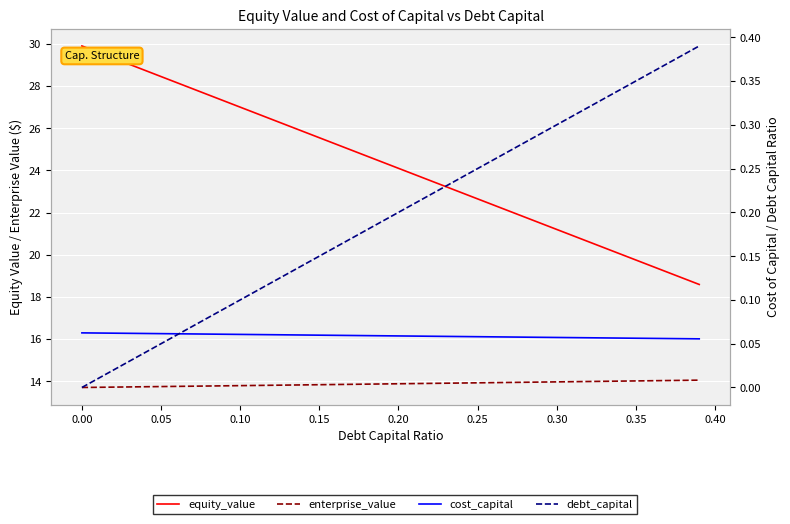

Rank the series at 0.30 from highest to lowest value.

equity_value, enterprise_value, debt_capital, cost_capital